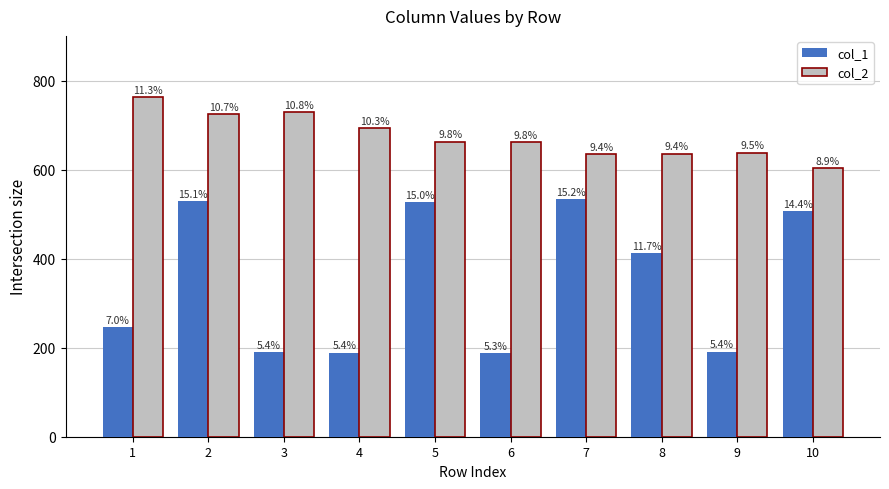

How many bars are there in each group?

2